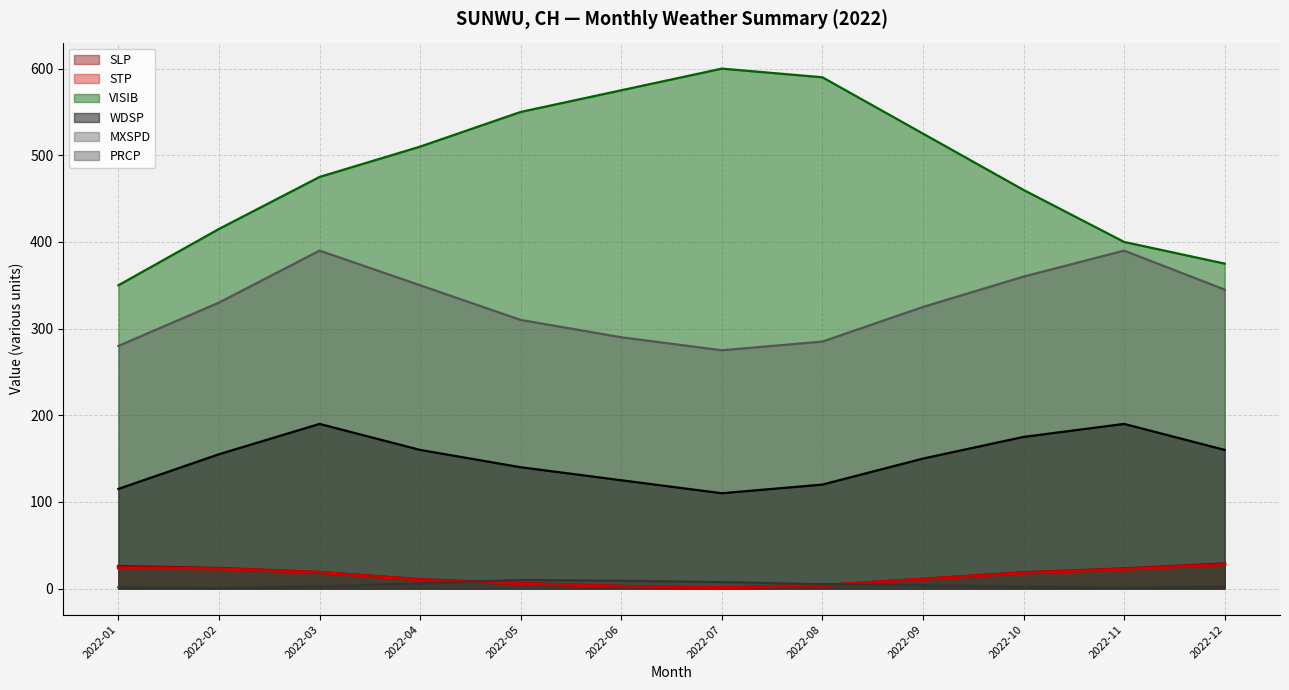

True or false: MXSPD has a value of 390.0 at 2022-03.

True